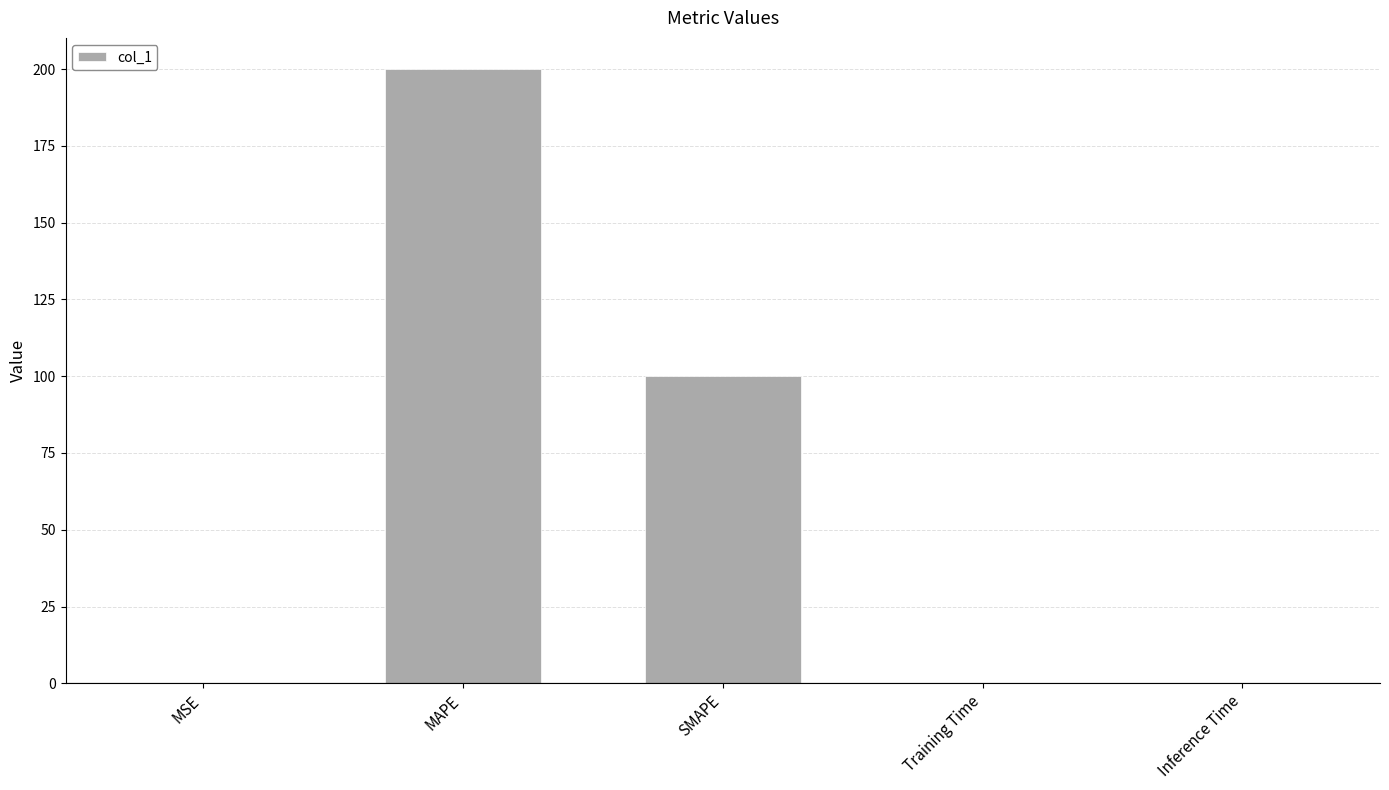

How many distinct data groups are displayed?

1